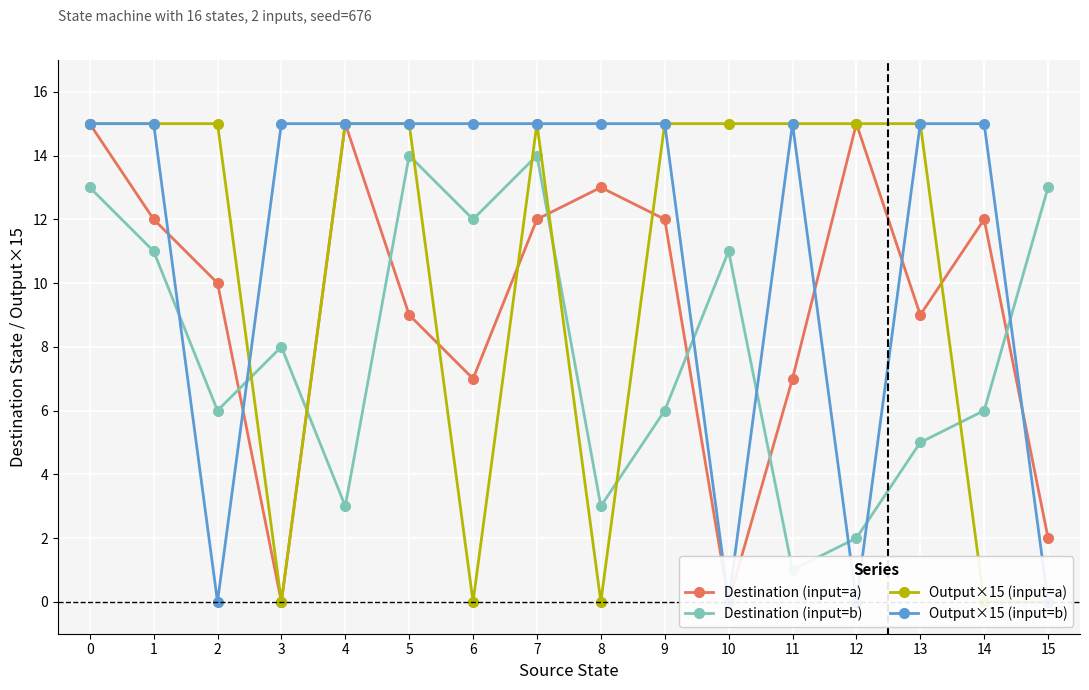

What value does the Destination (input=a) series have at 0?

15